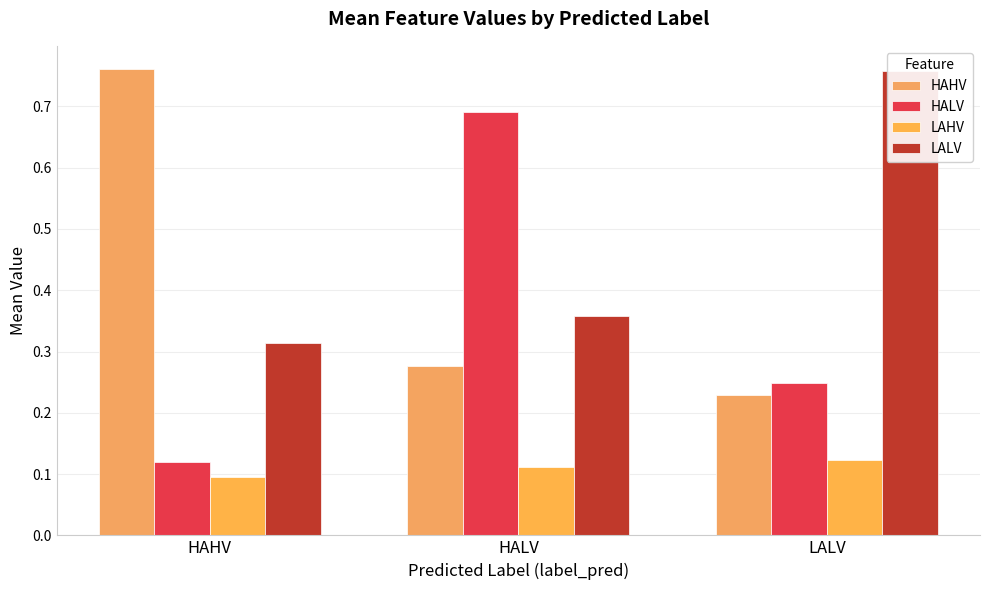

At which category is the sum across all series the highest?

HALV